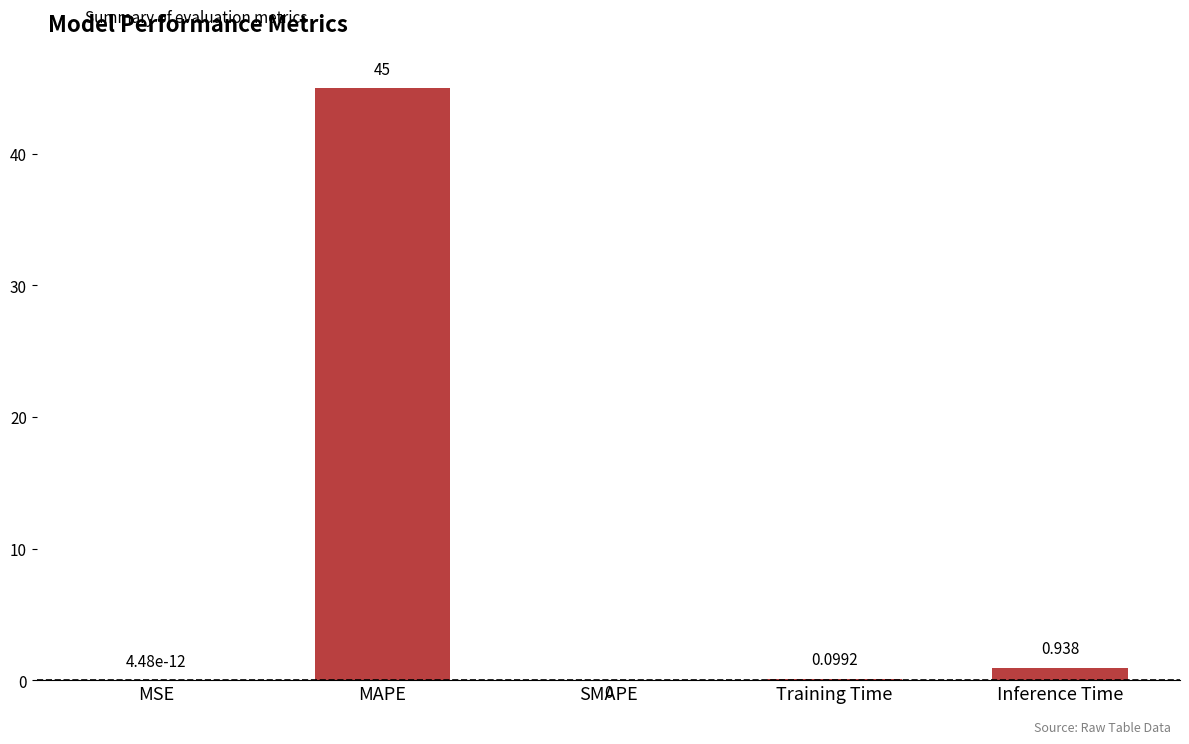

At which category does the chart reach its peak across all series?

MAPE